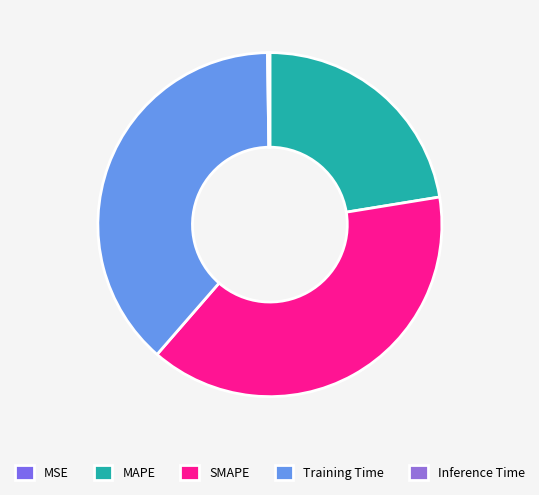

Does any single category account for the majority?

No